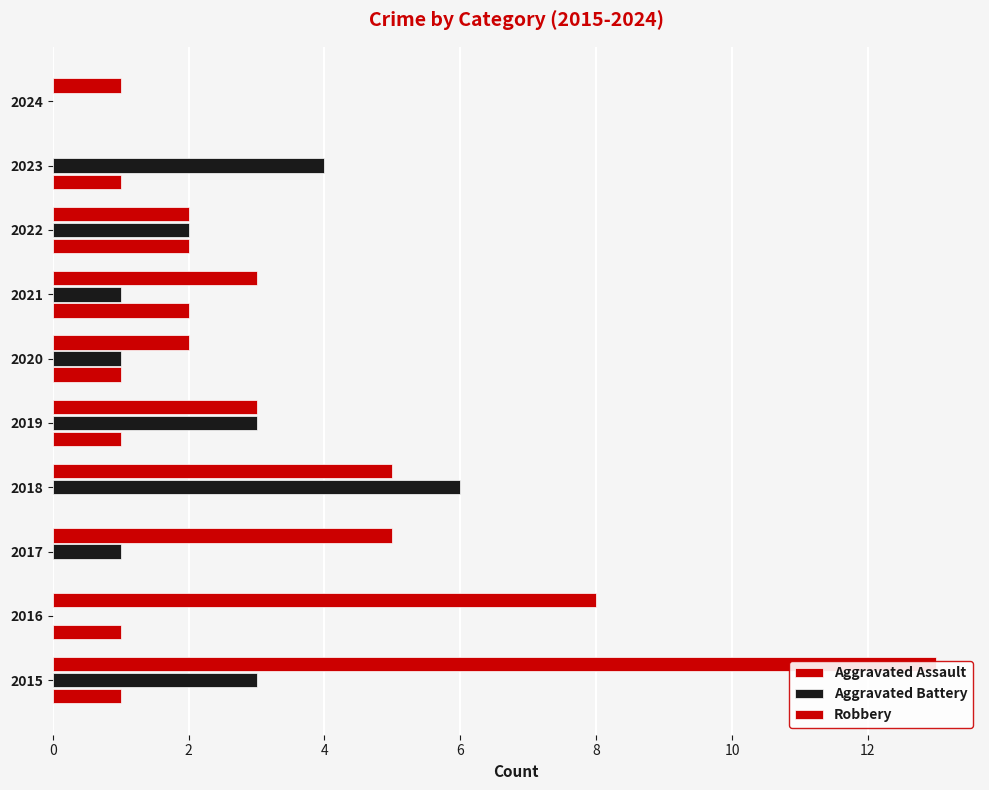

What is the average value of the Robbery series?

4